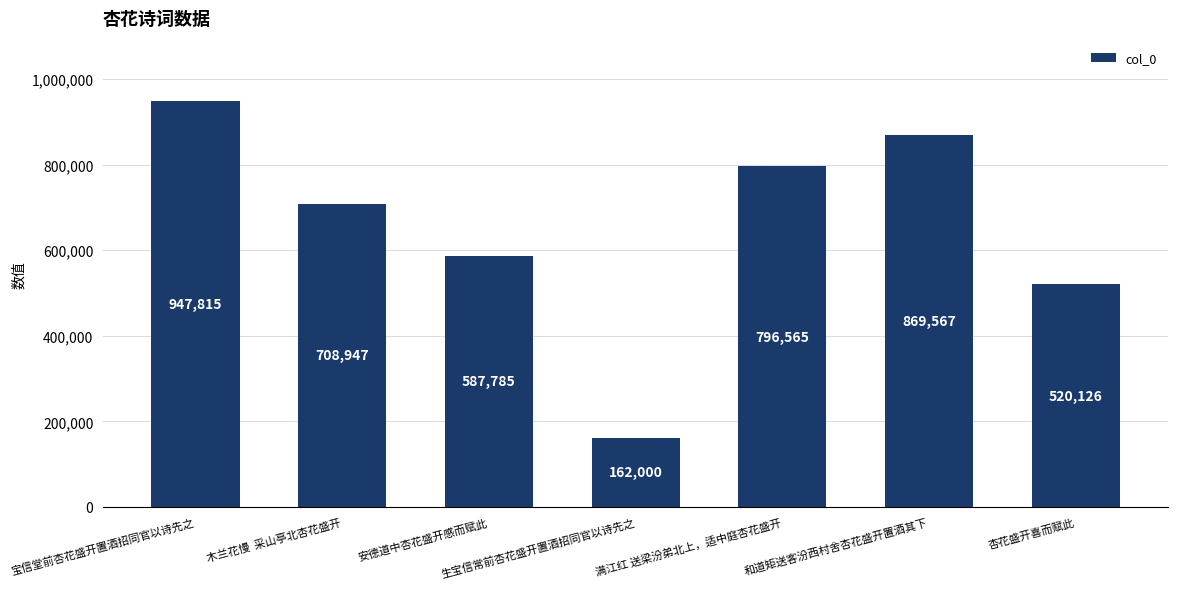

What is the average value?

656115